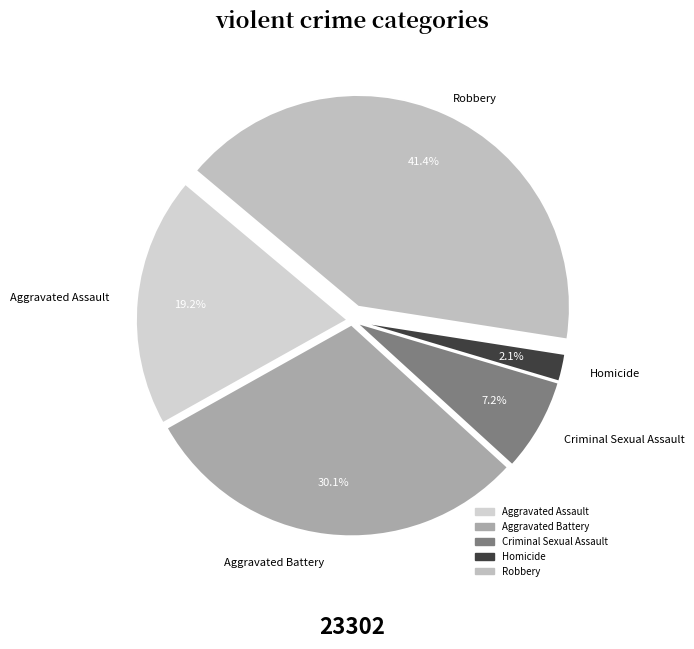

Between Aggravated Battery and Criminal Sexual Assault, which is larger?

Aggravated Battery